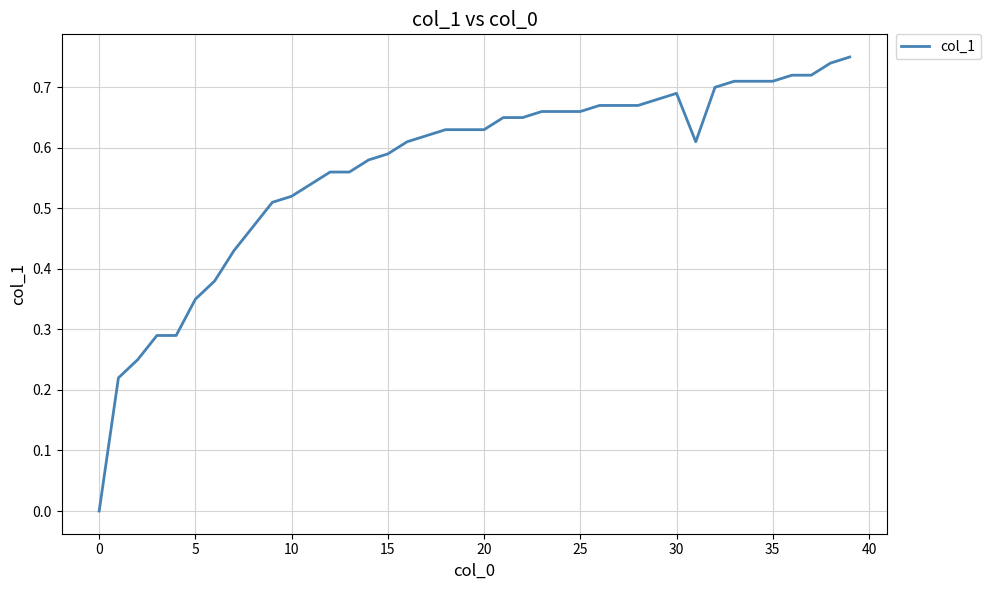

How many lines are shown in the chart?

1